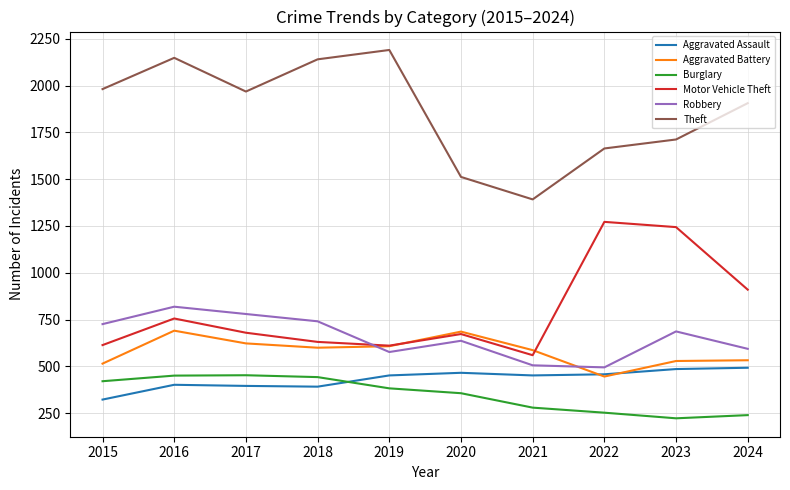

In Burglary, how many points are lower than both neighbors (excluding endpoints)?

1